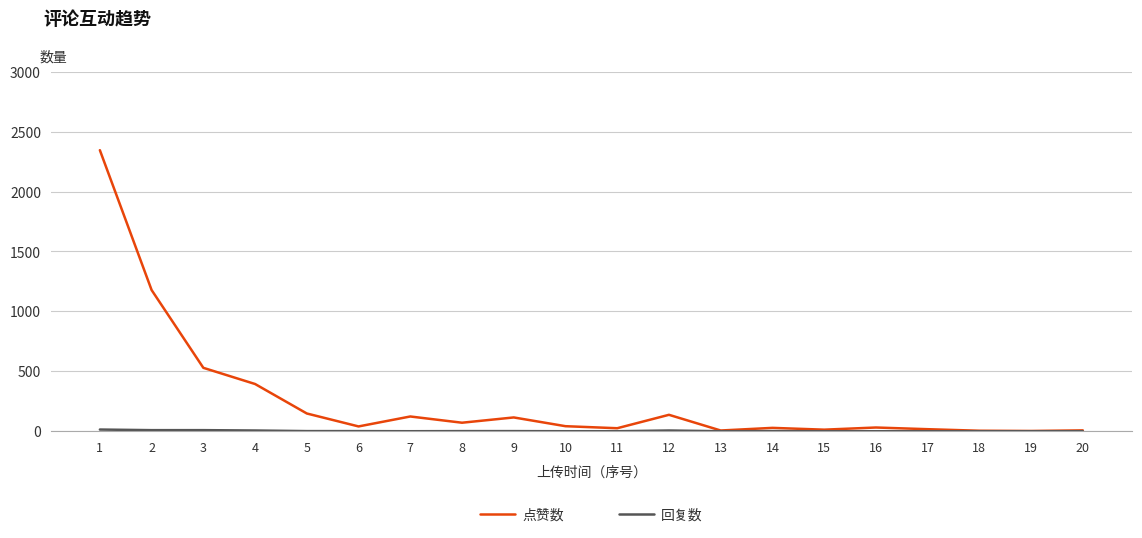

What is the spread (max minus min) of values at 9?

114